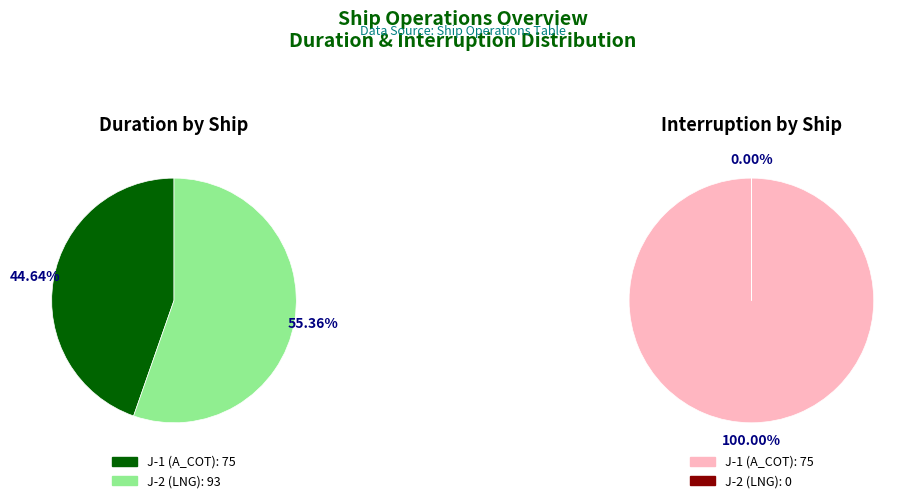

Rank the series at J-1 (A_COT) from highest to lowest value.

Duration, Interruption